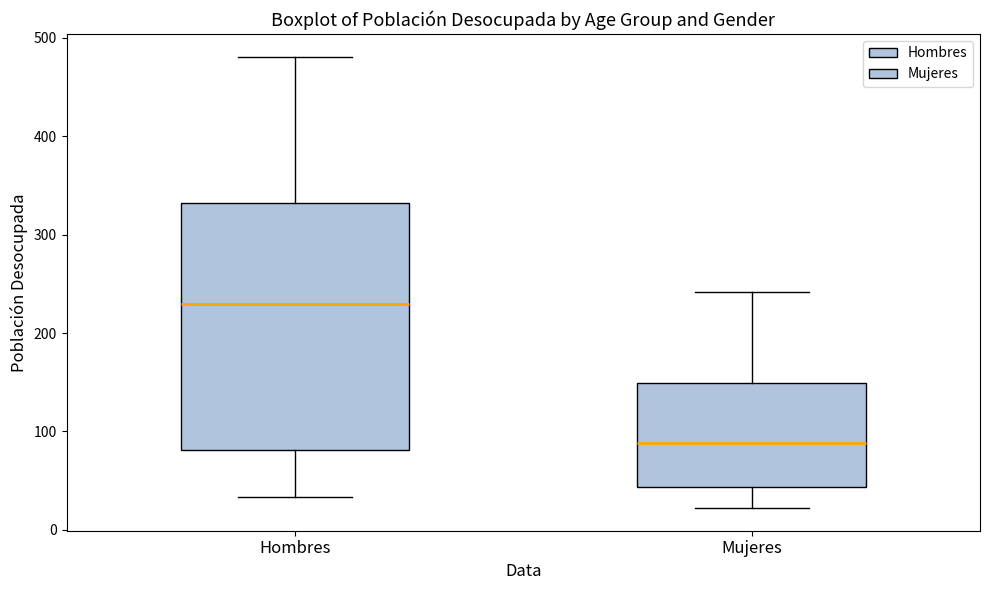

Reading left to right, read every box against the y-axis: the position of its median line, the range the box covers, and the ends of its whiskers. The values are not printed on the chart, so give them approximately, as read against the axis.

Hombres: median 230, box 80 to 330, whiskers 30 to 480
Mujeres: median 90, box 40 to 150, whiskers 20 to 240